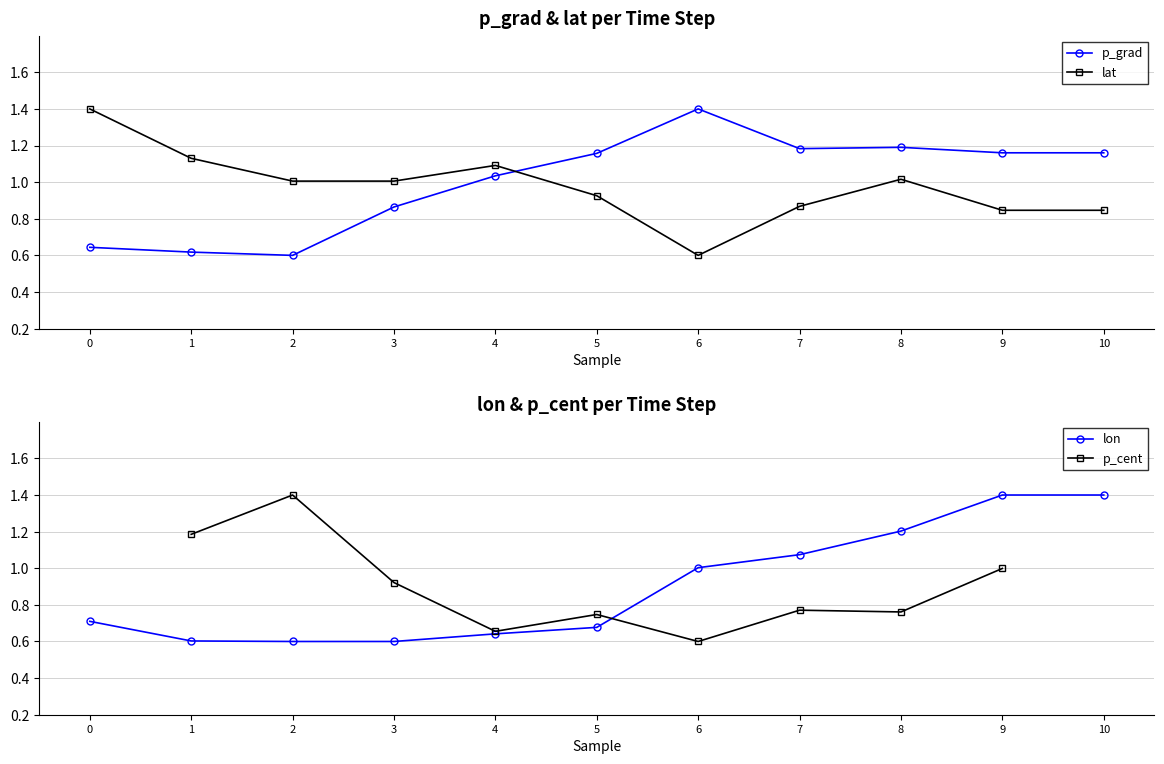

At which category does lat reach its first local peak?

4